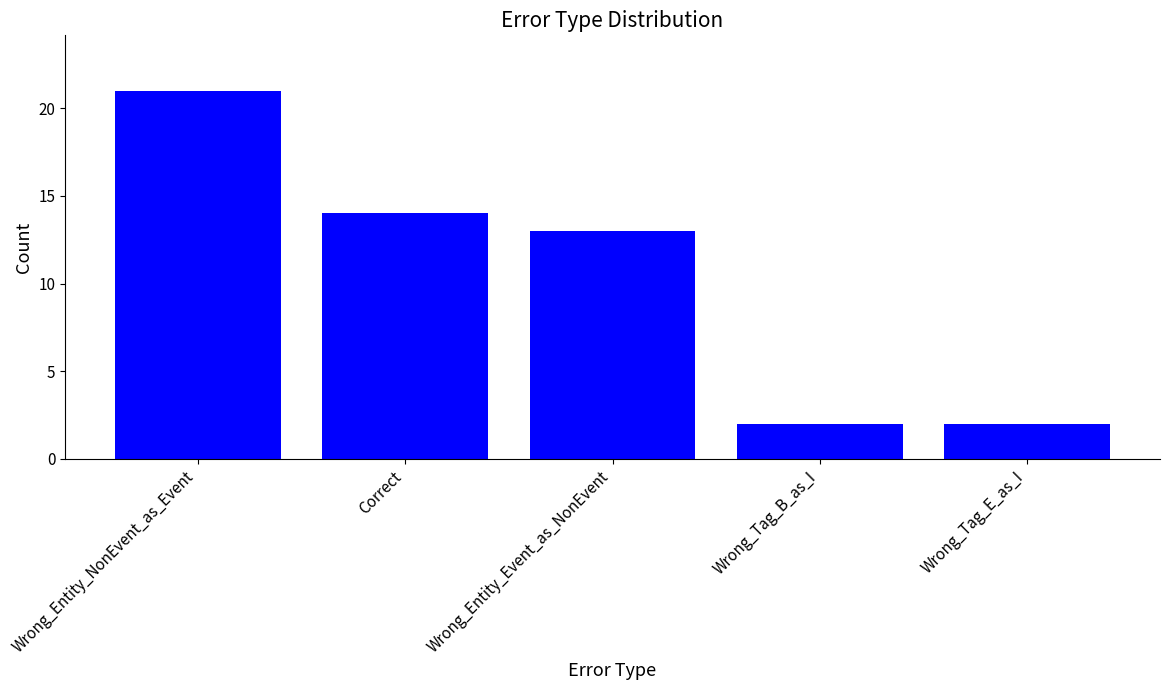

What is the label of the 1st bar from the left?

Wrong_Entity_NonEvent_as_Event